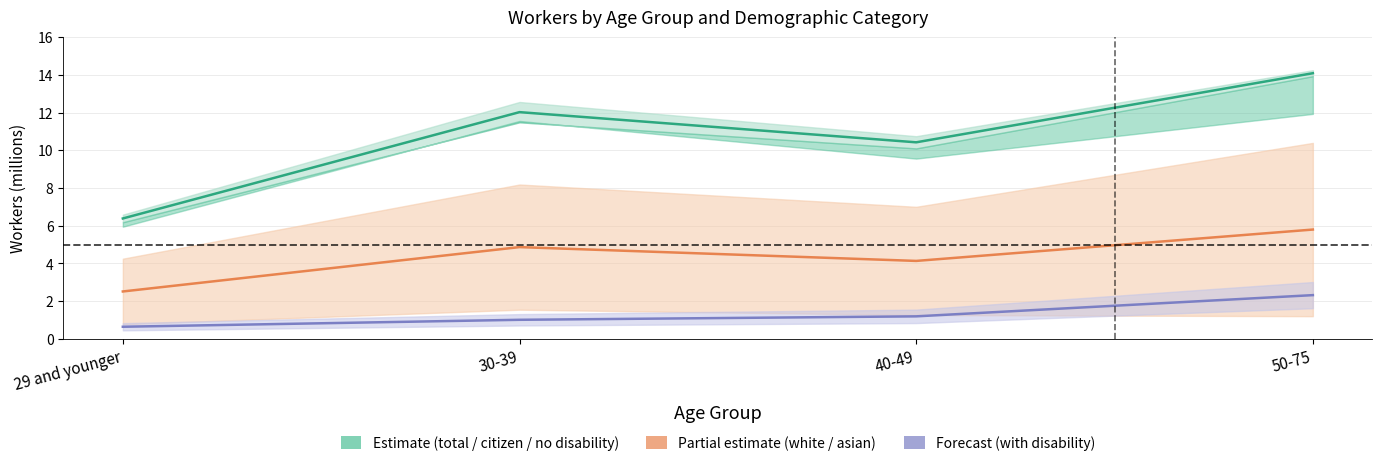

What is the value of the field_not_hispanic_or_latino_asian point at the 3rd from the left?

4.1